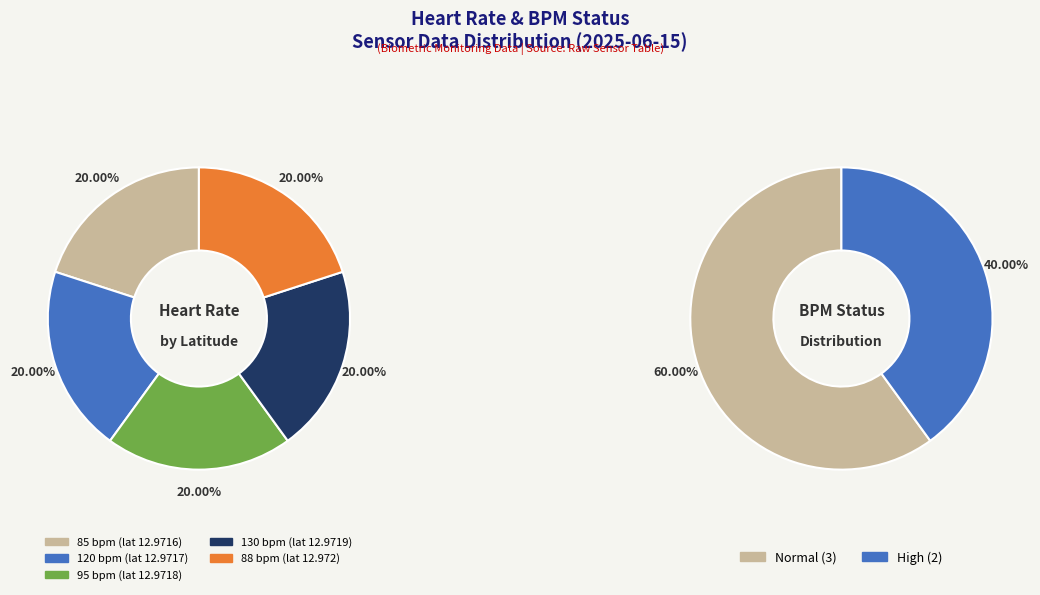

Which slice is the smallest?

85 bpm